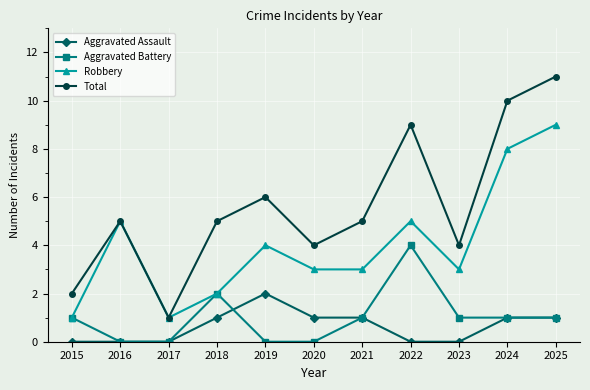

True or false: Total has a value of 5 at 2022.

False